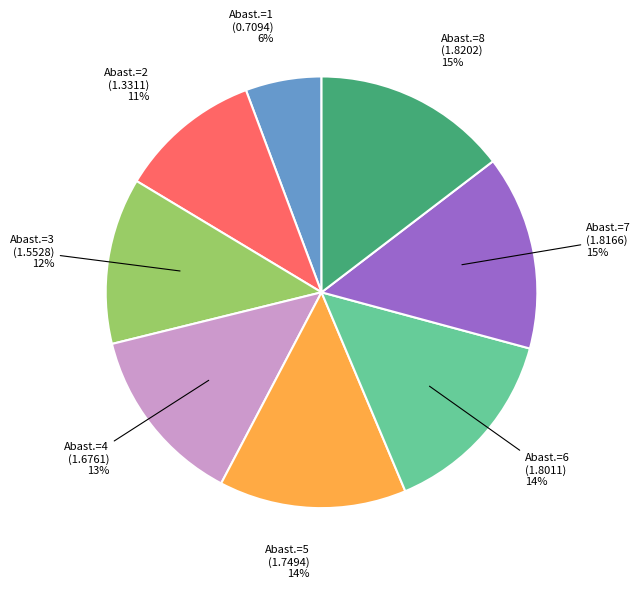

Is there any slice that represents more than half of the pie?

No